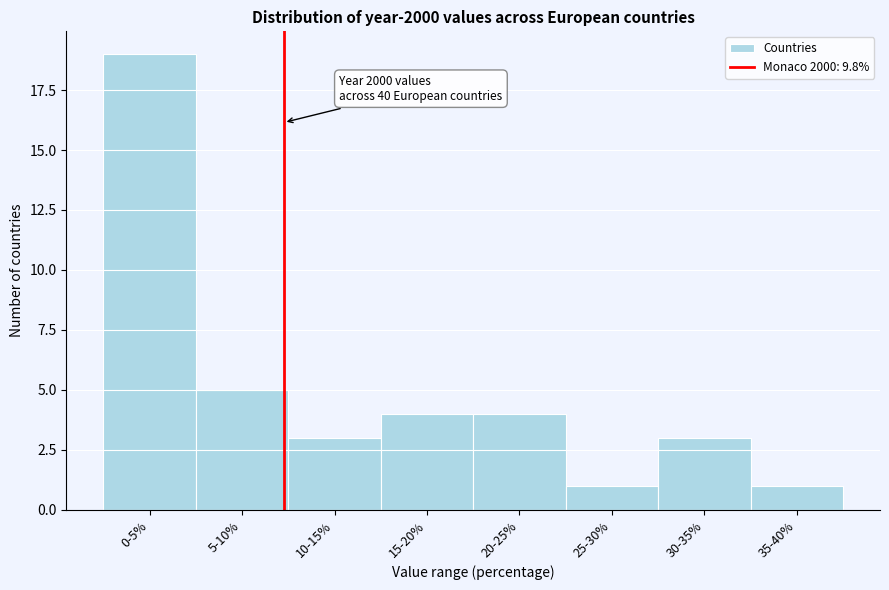

Reading left to right, transcribe all the data shown in this chart.

0-5%=19	5-10%=5	10-15%=3	15-20%=4	20-25%=4	25-30%=1	30-35%=3	35-40%=1